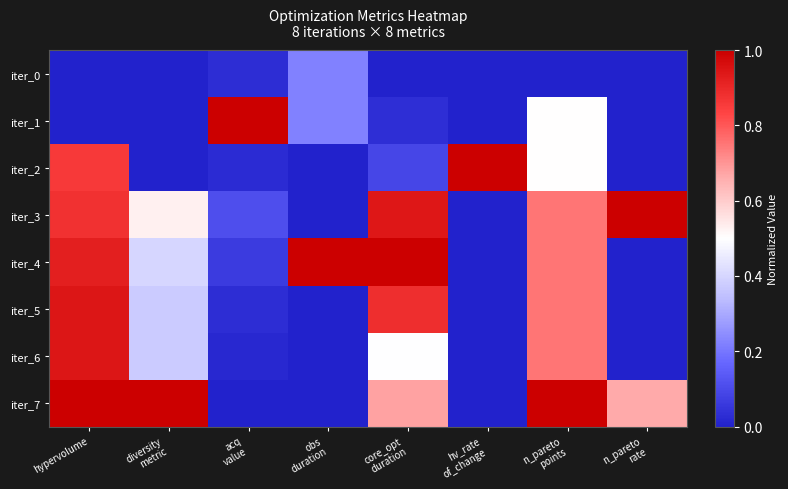

At how many categories does at least one series exceed 0?

8